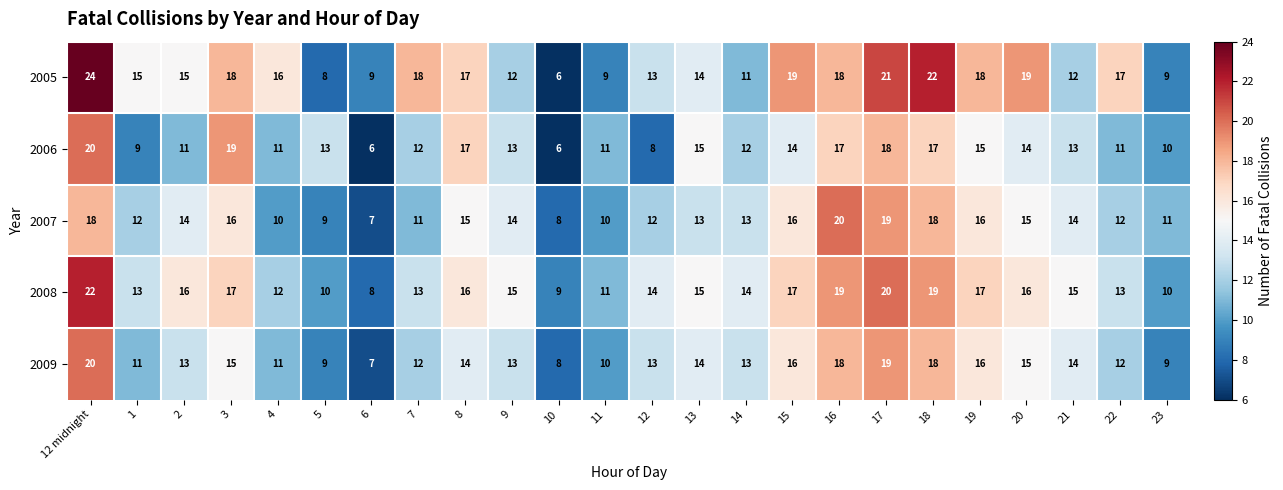

What is the minimum value shown in the chart?

6